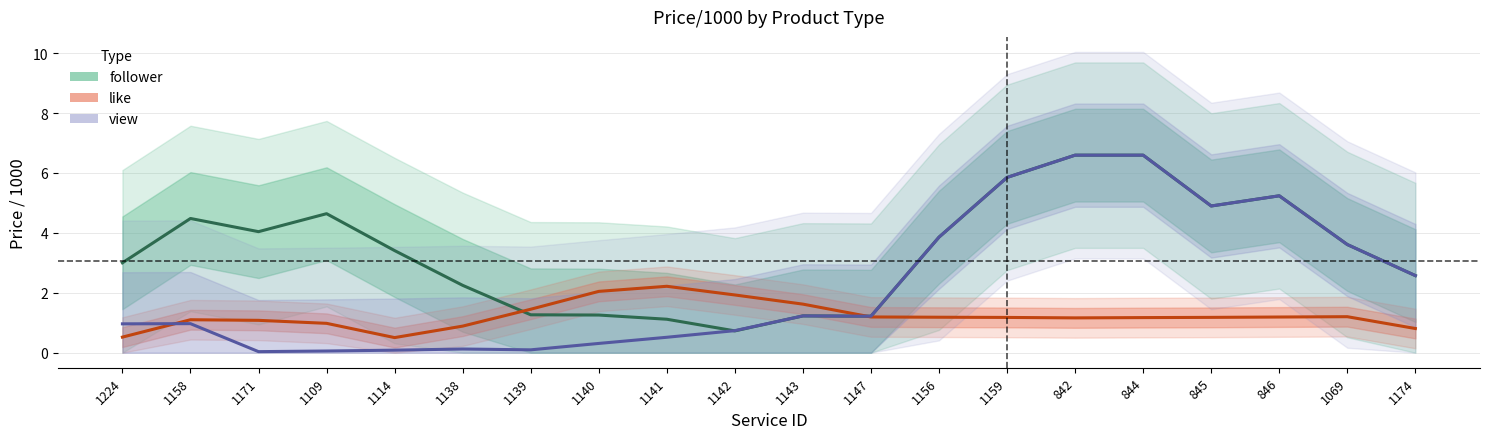

In like, how many points are higher than both neighbors (excluding endpoints)?

3